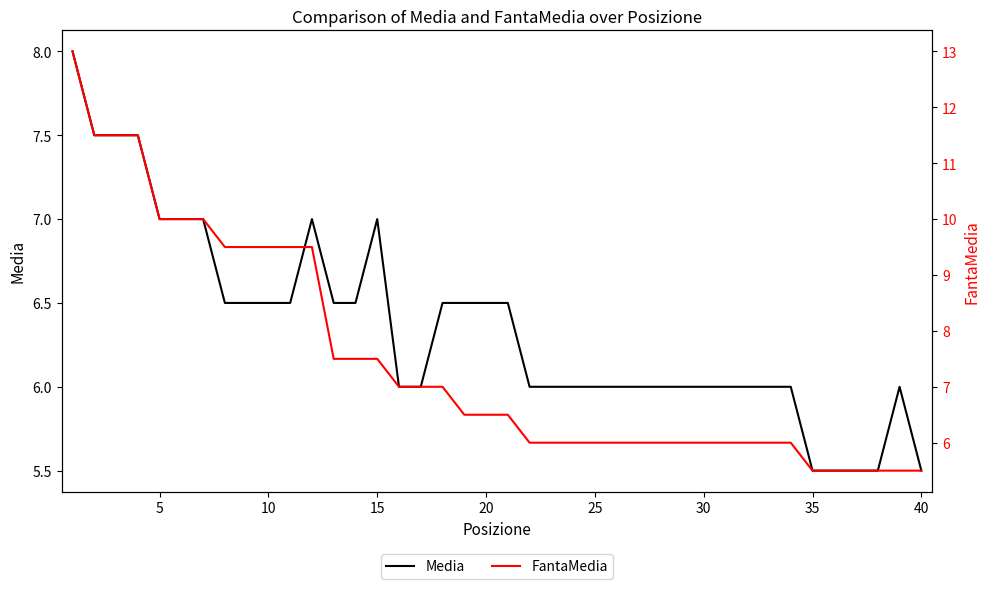

What is the highest value of the FantaMedia series?

13.0